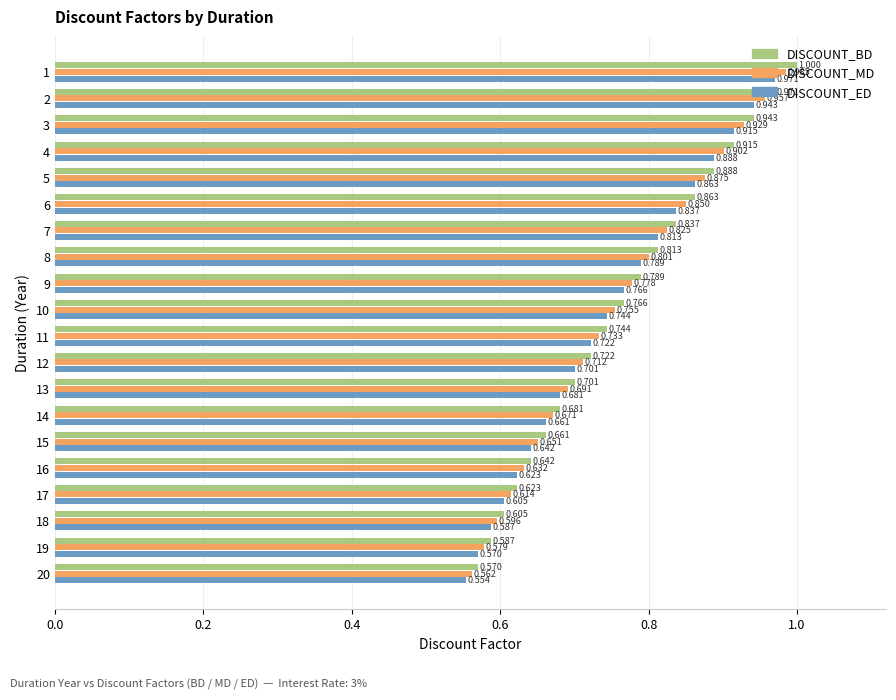

Between 3 and 15, which series saw the biggest shift?

DISCOUNT_BD